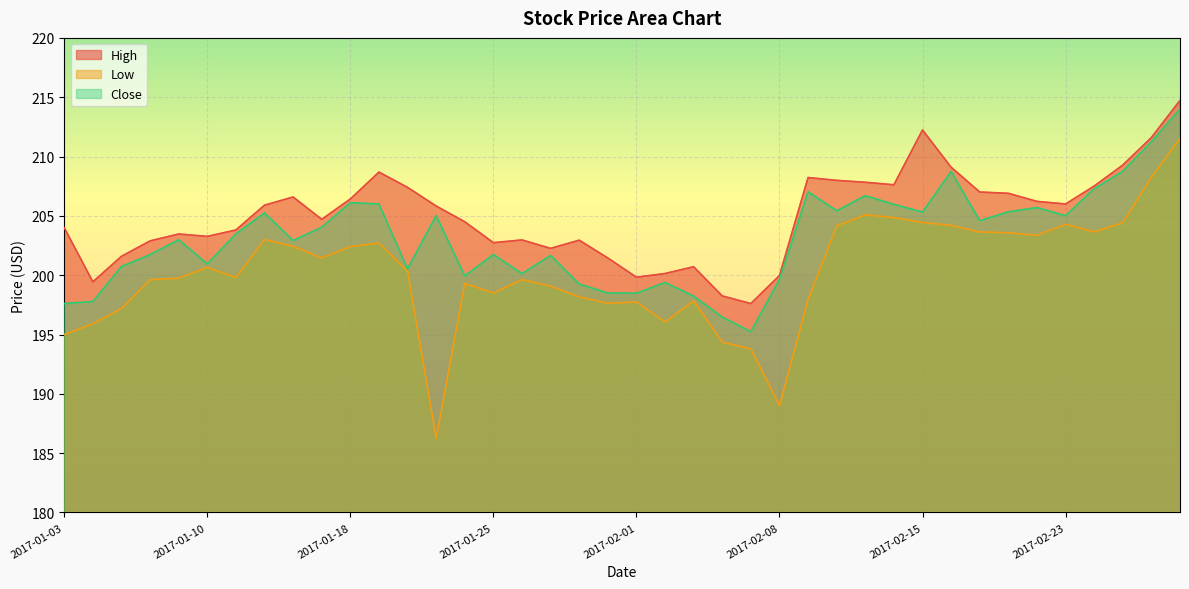

Where is the first local maximum for Low?

2017-01-10